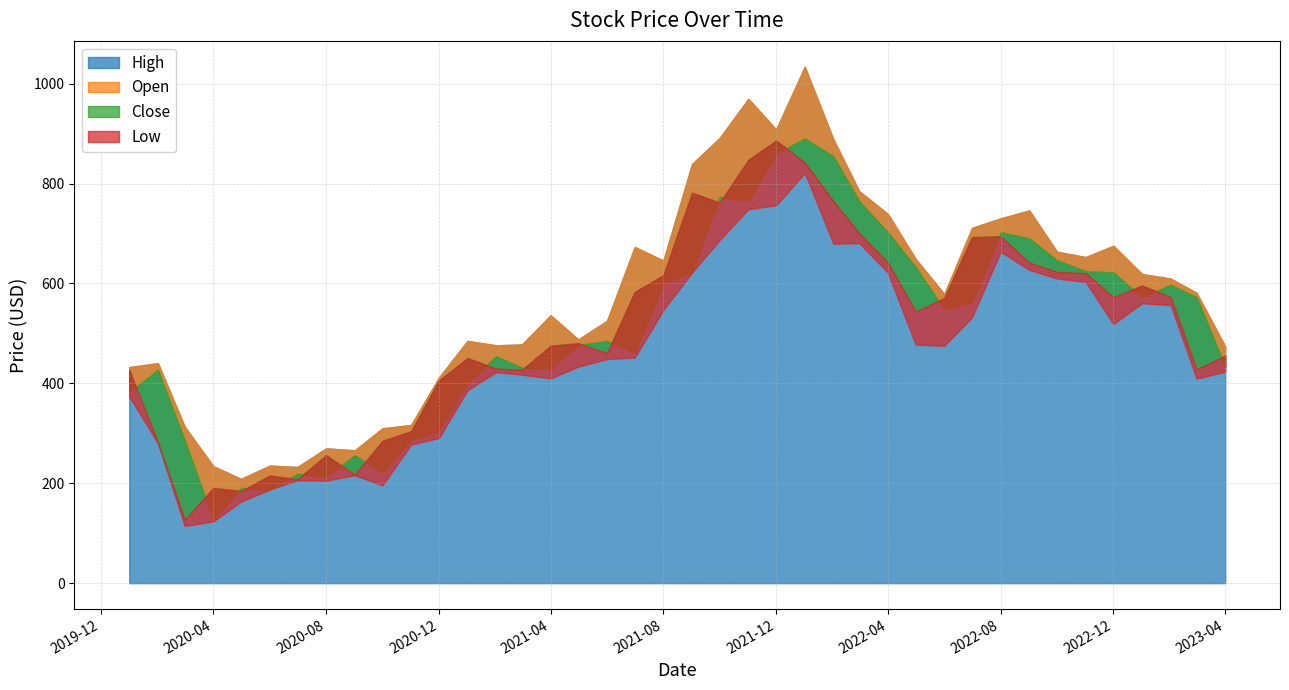

Which category has the lowest value in the Close series?

2020-03-01